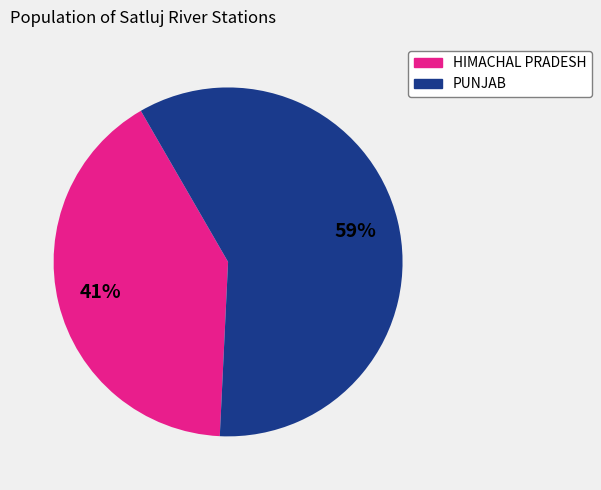

Between HIMACHAL PRADESH and PUNJAB, which is larger?

PUNJAB